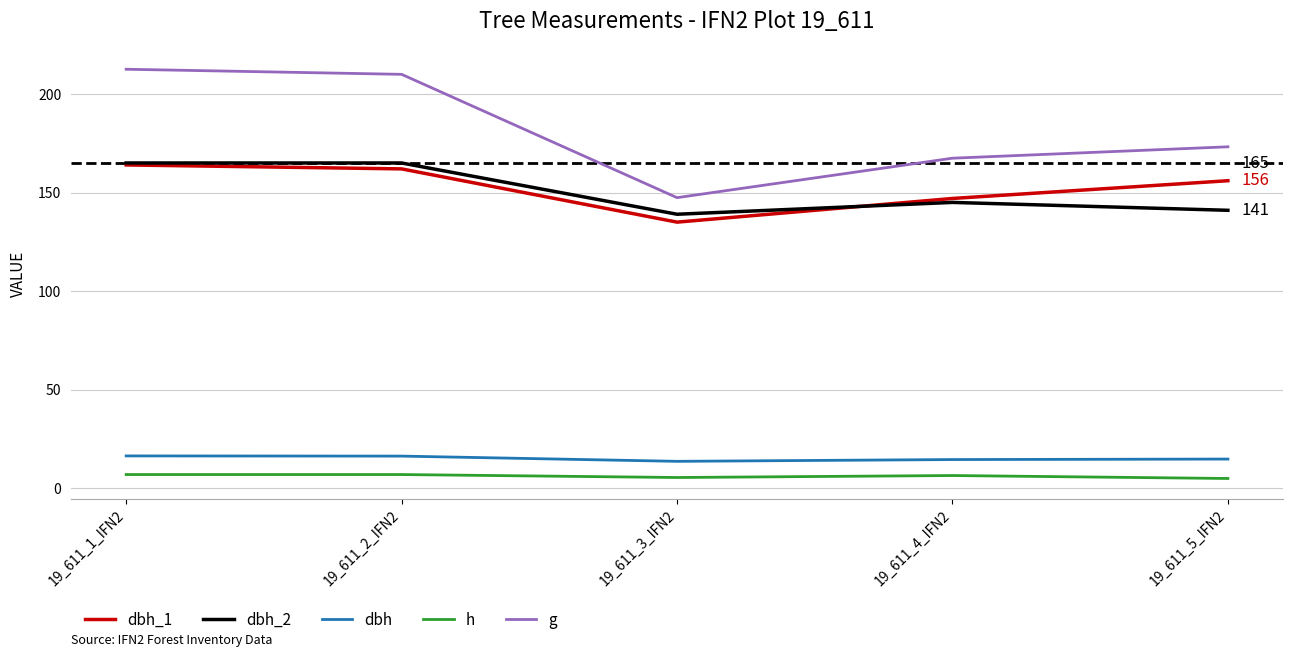

The value of dbh at 19_611_1_IFN2 is 16.4. True or false?

True